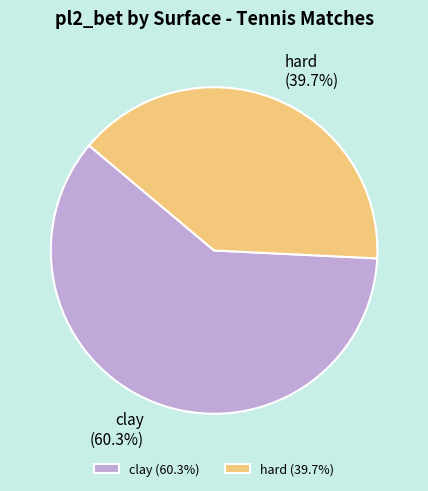

Between hard and clay, which is larger?

clay